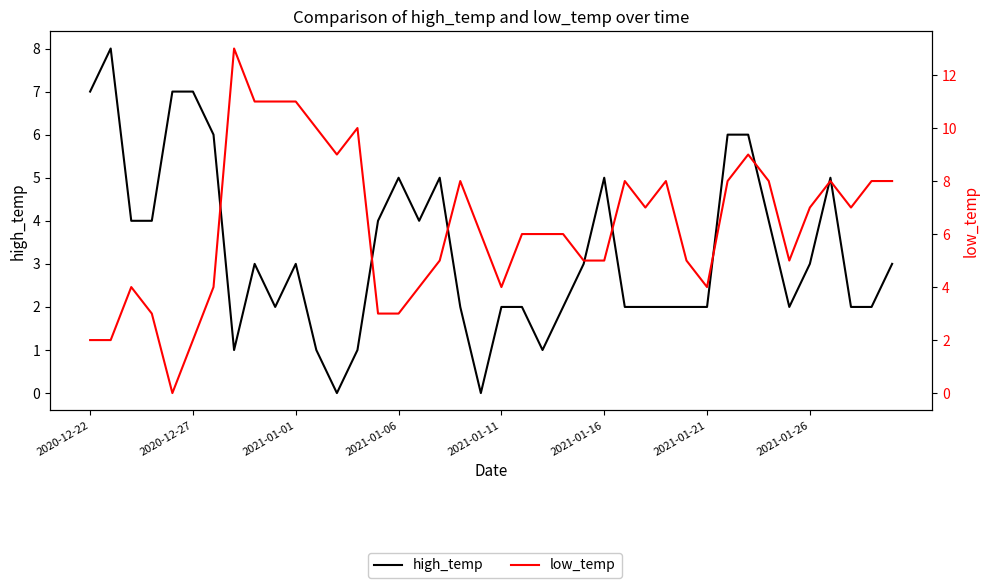

How many series are shown in this chart?

2